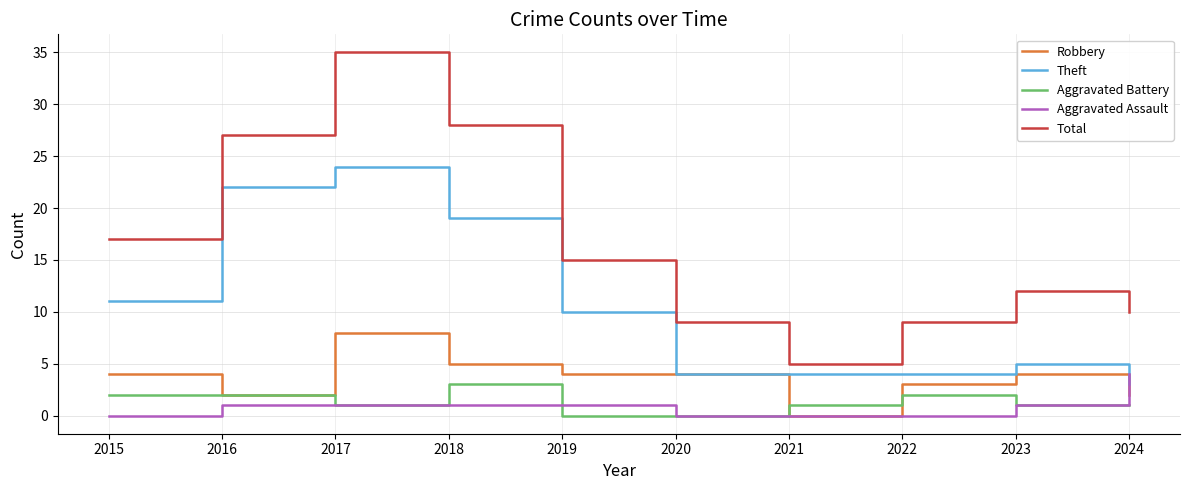

Reading left to right, list all the values displayed in this chart.

Robbery: 4	2	8	5	4	4	0	3	4	2
Theft: 11	22	24	19	10	4	4	4	5	3
Aggravated Battery: 2	2	1	3	0	0	1	2	1	1
Aggravated Assault: 0	1	1	1	1	0	0	0	1	4
Total: 17	27	35	28	15	9	5	9	12	10